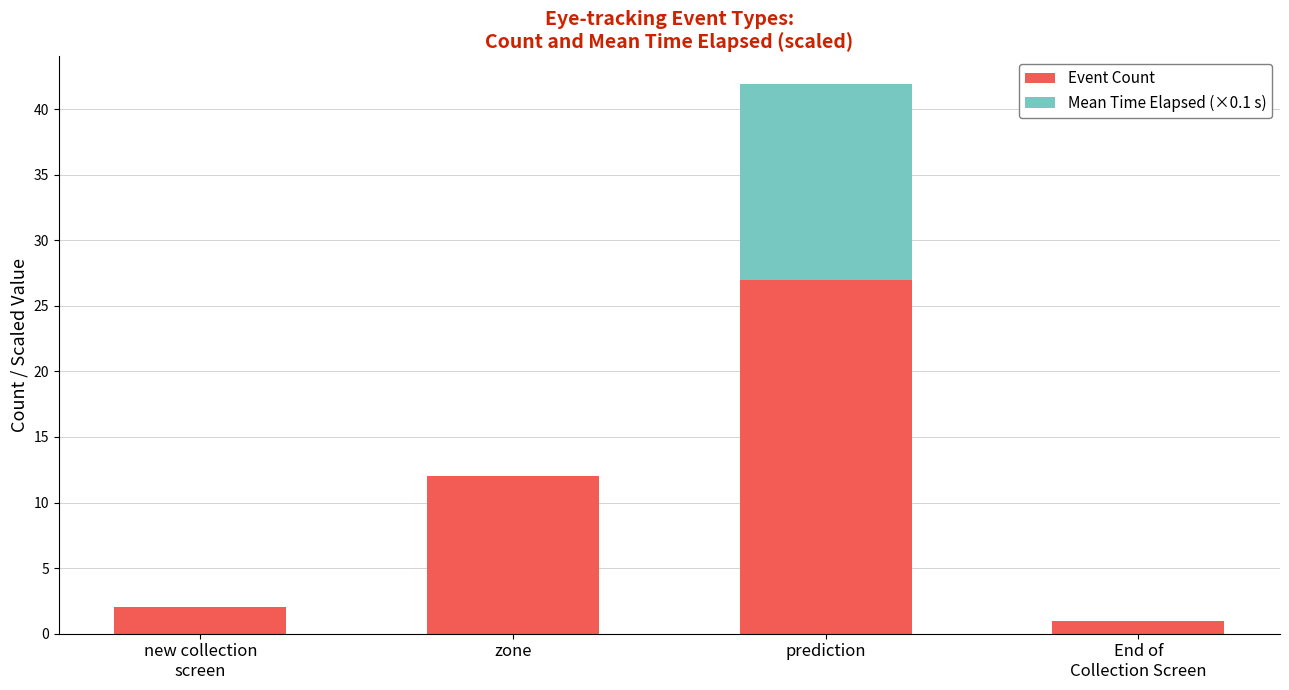

What is the maximum value for Event Count?

27.0